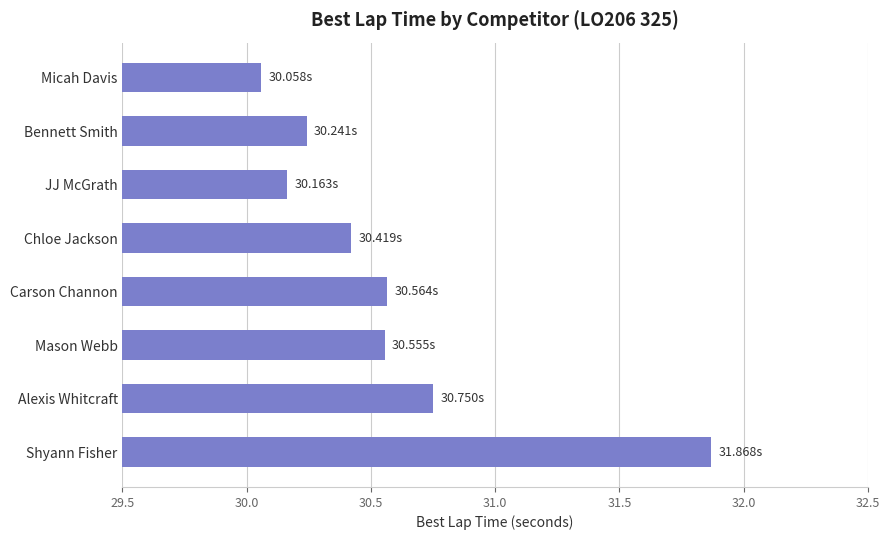

What is the label of the 2nd bar from the bottom?

Alexis Whitcraft